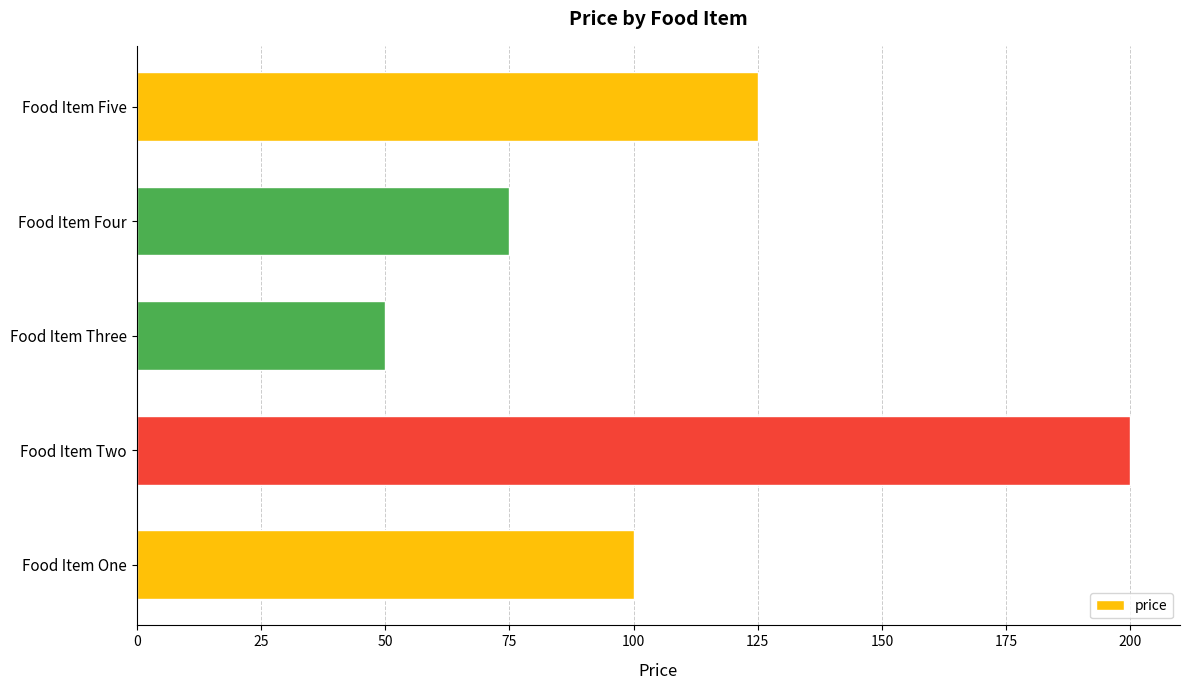

Are the bars grouped side by side (vs. stacked)?

No